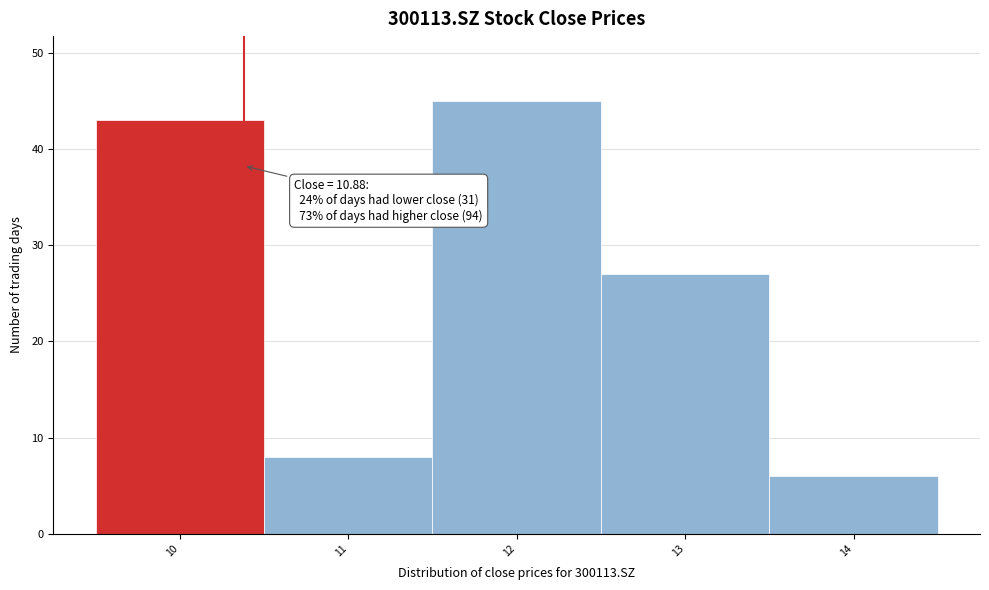

Reading left to right, transcribe all the data shown in this chart.

10=43	11=8	12=45	13=27	14=6